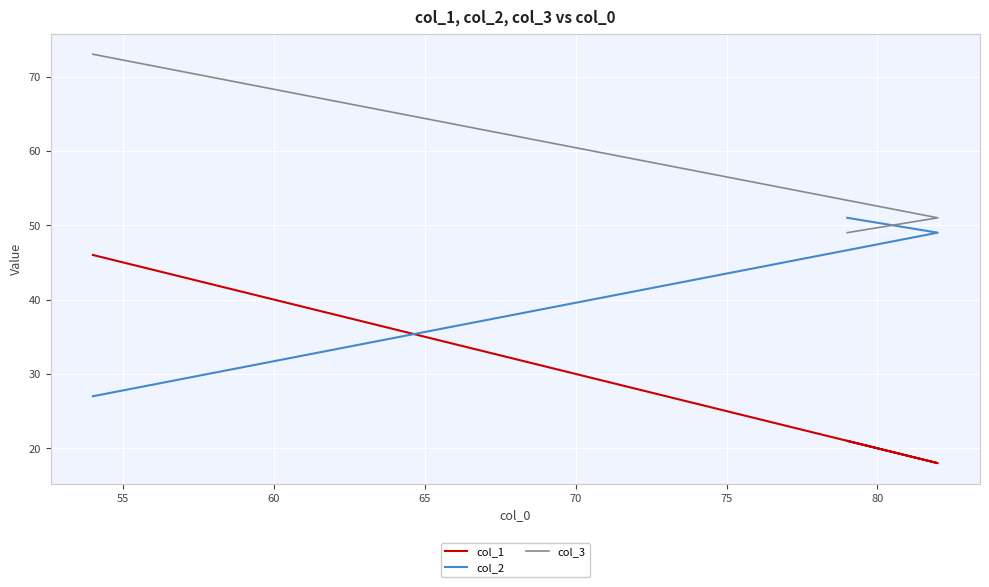

How many values in the col_2 series exceed 49?

1